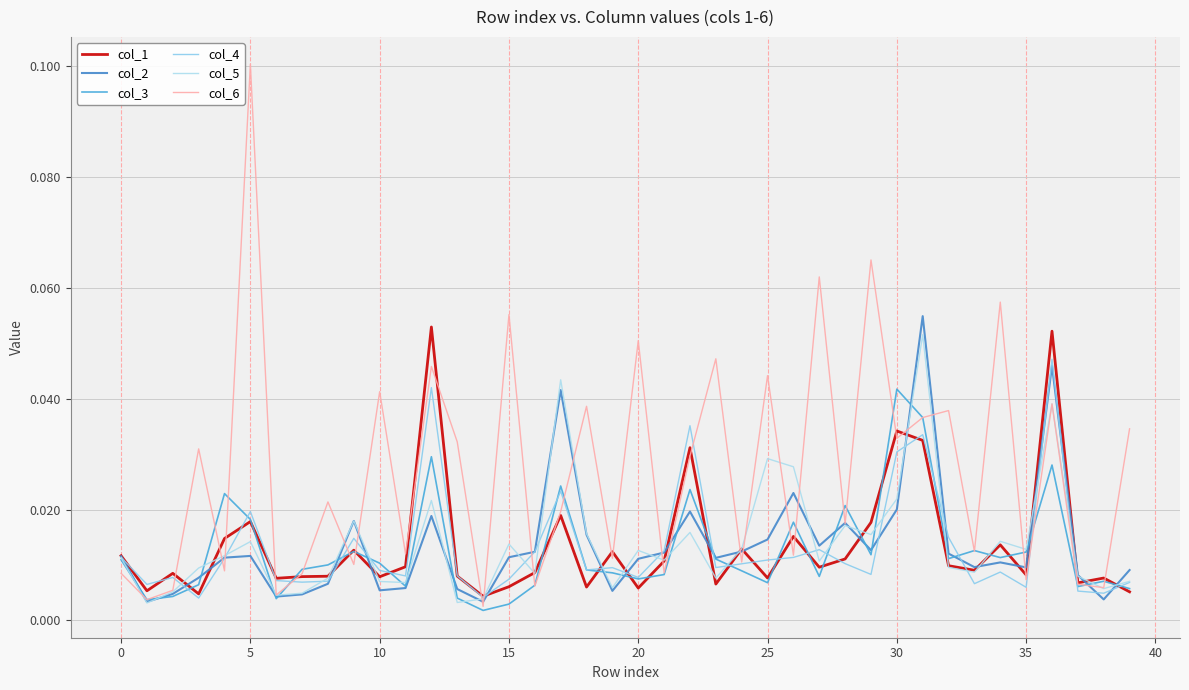

After their last crossing, which series has the higher values: col_6 or col_3?

col_6